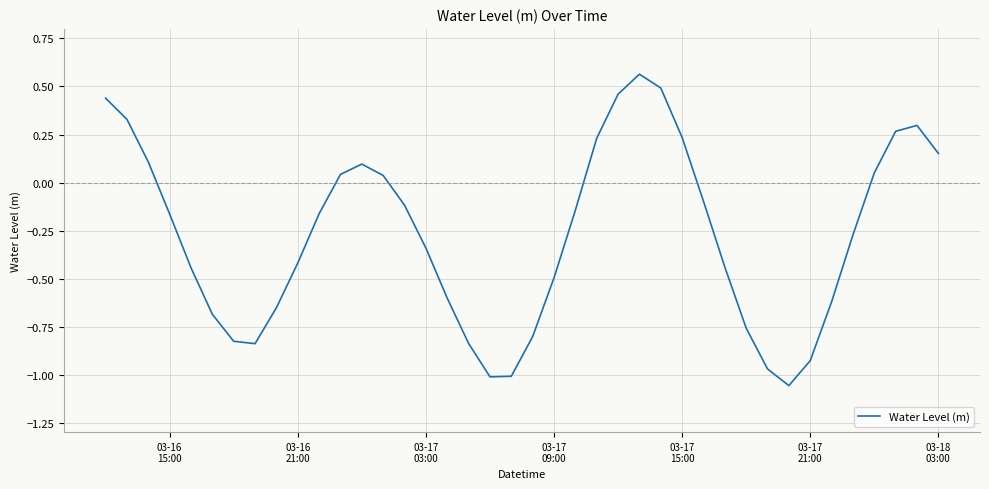

Count the number of data series in this chart.

1